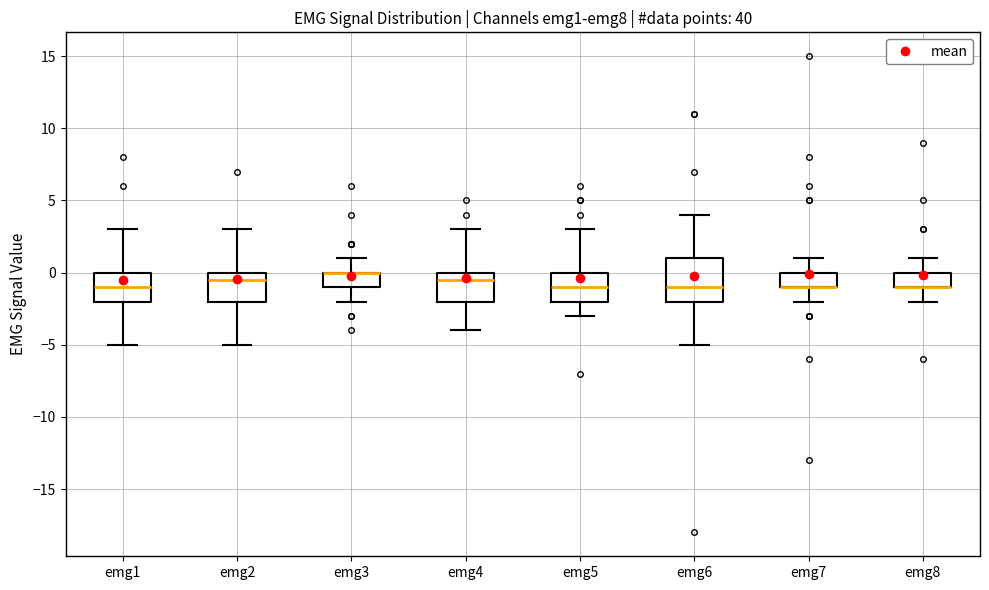

Reading left to right, read every box against the y-axis: the position of its median line, the range the box covers, and the ends of its whiskers. The values are not printed on the chart, so give them approximately, as read against the axis.

emg1: median -1.0, box -2.0 to 0.0, whiskers -5.0 to 3.0
emg2: median -0.5, box -2.0 to 0.0, whiskers -5.0 to 3.0
emg3: median 0.0 (drawn on the box's upper edge), box -1.0 to 0.0, whiskers -2.0 to 1.0
emg4: median -0.5, box -2.0 to 0.0, whiskers -4.0 to 3.0
emg5: median -1.0, box -2.0 to 0.0, whiskers -3.0 to 3.0
emg6: median -1.0, box -2.0 to 1.0, whiskers -5.0 to 4.0
emg7: median -1.0 (drawn on the box's lower edge), box -1.0 to 0.0, whiskers -2.0 to 1.0
emg8: median -1.0 (drawn on the box's lower edge), box -1.0 to 0.0, whiskers -2.0 to 1.0